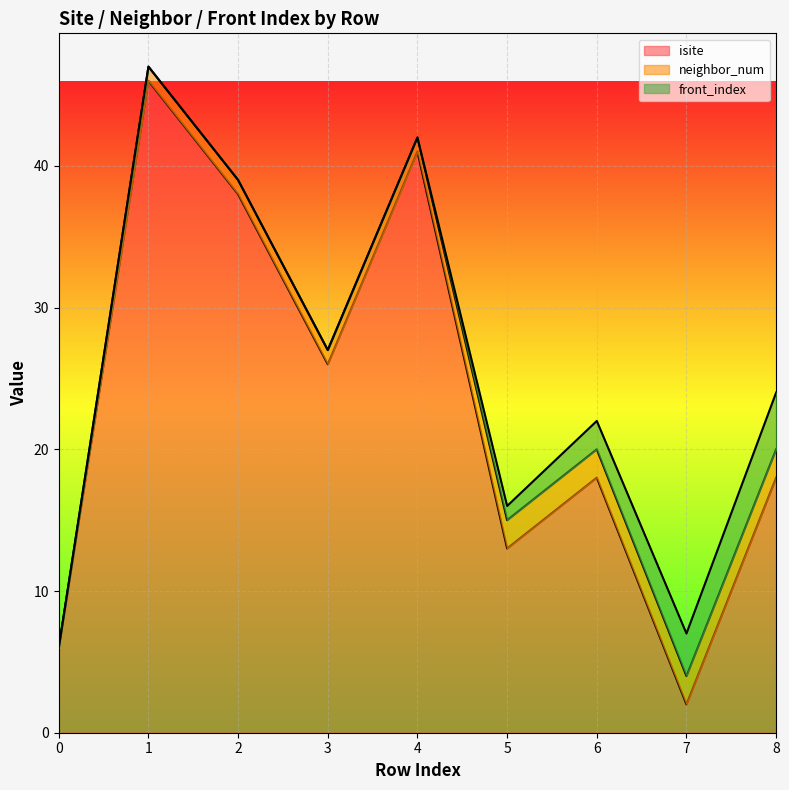

The neighbor_num series shows 2 at 3. True or false?

False